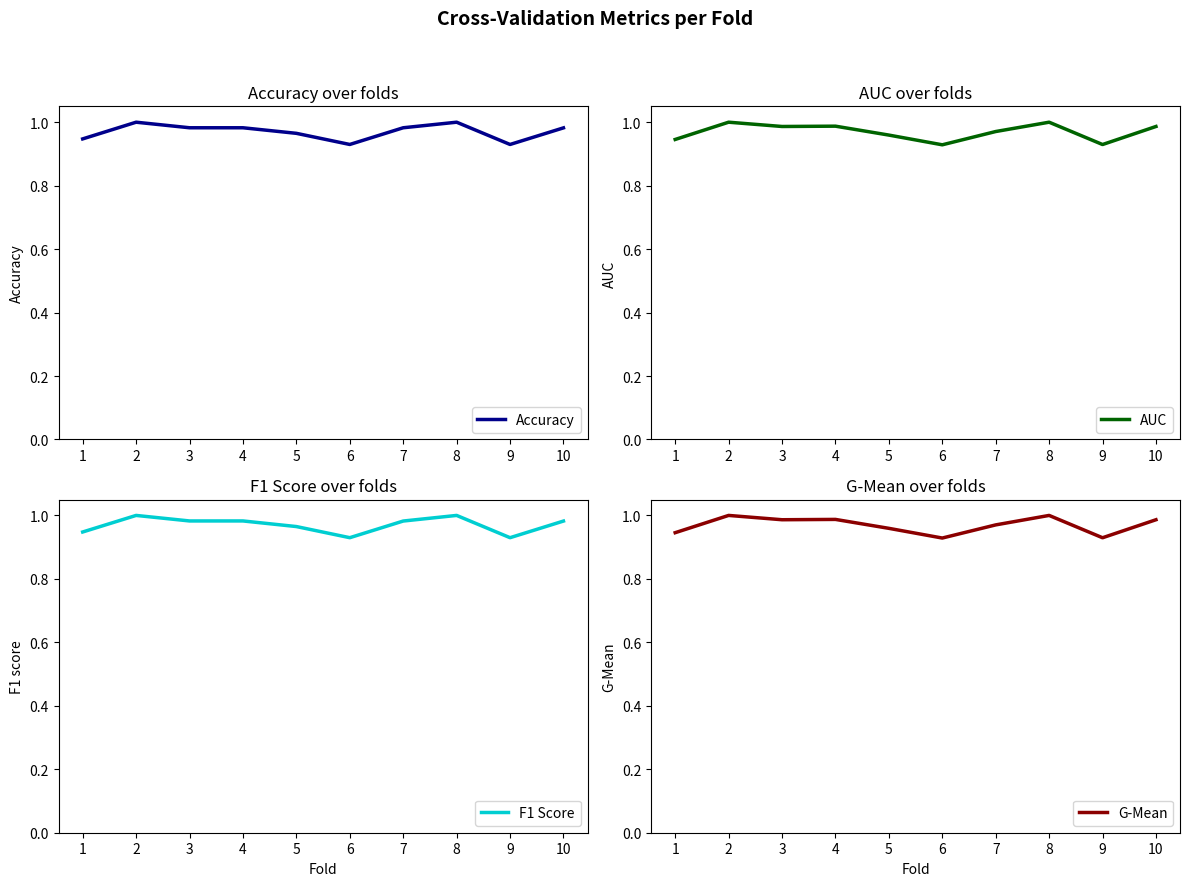

What are all the series names shown in the legend?

Accuracy, AUC, F1 Score, G-Mean